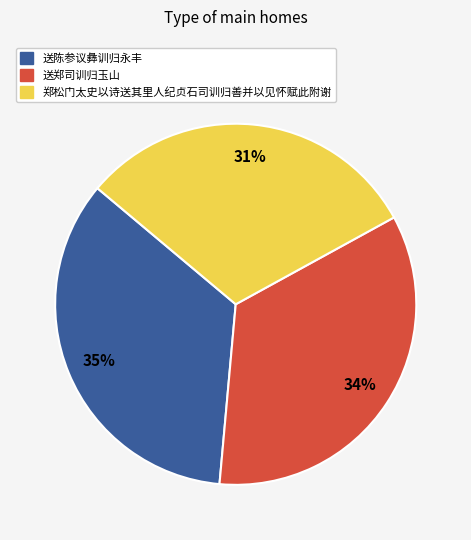

To the nearest percent, what portion does 送郑司训归玉山 represent?

34%